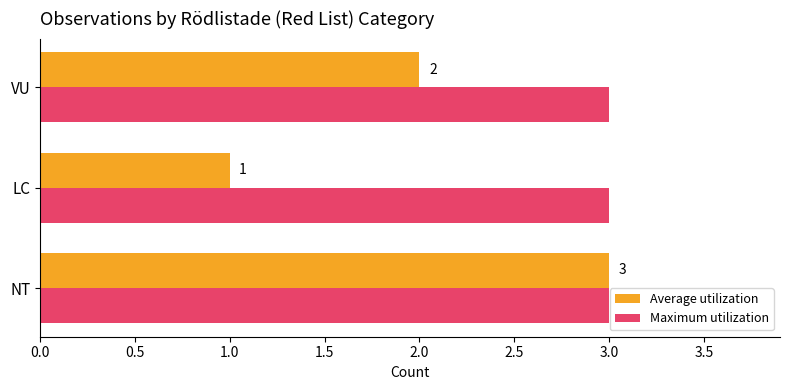

Where is Average utilization nearest to the value 2?

VU